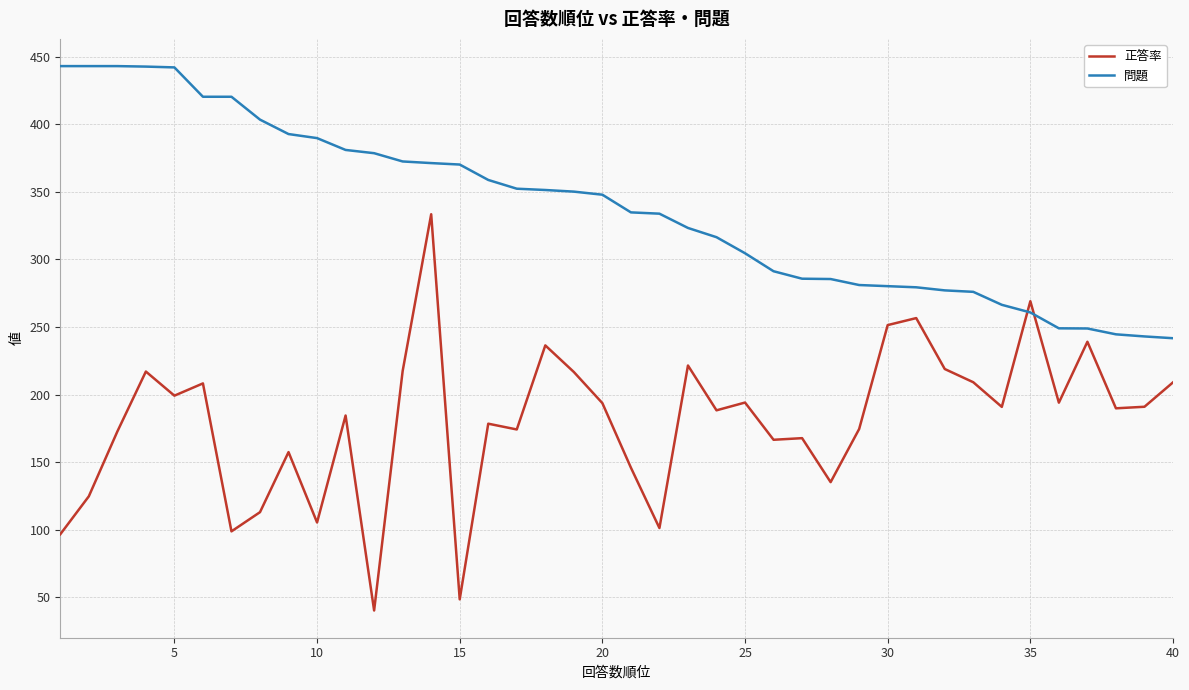

How many values in the 正答率 series exceed 190?

20